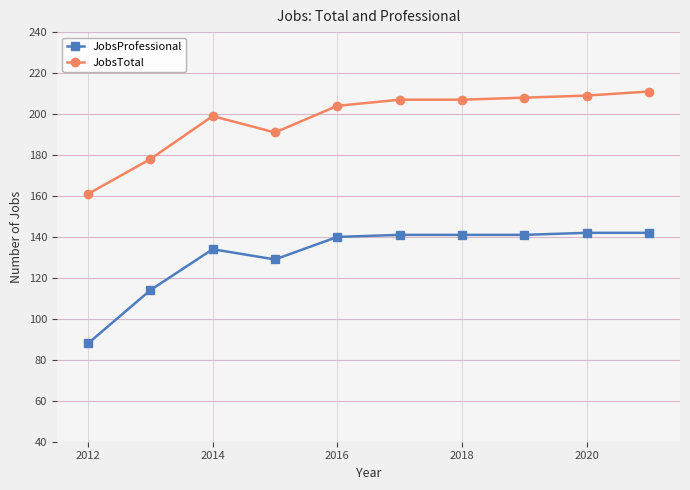

What is the smallest value displayed?

88